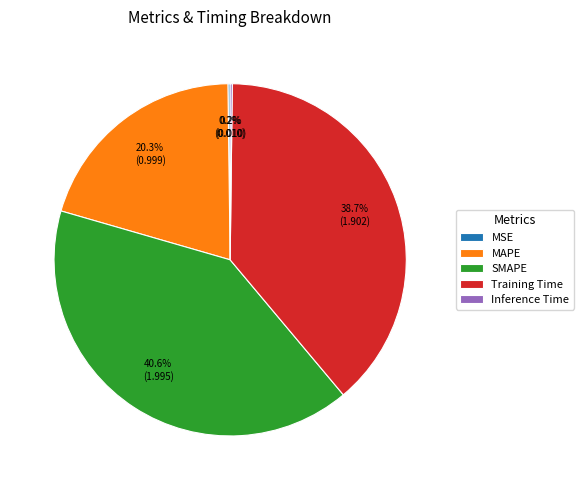

To the nearest percent, what is the average slice percentage?

20%